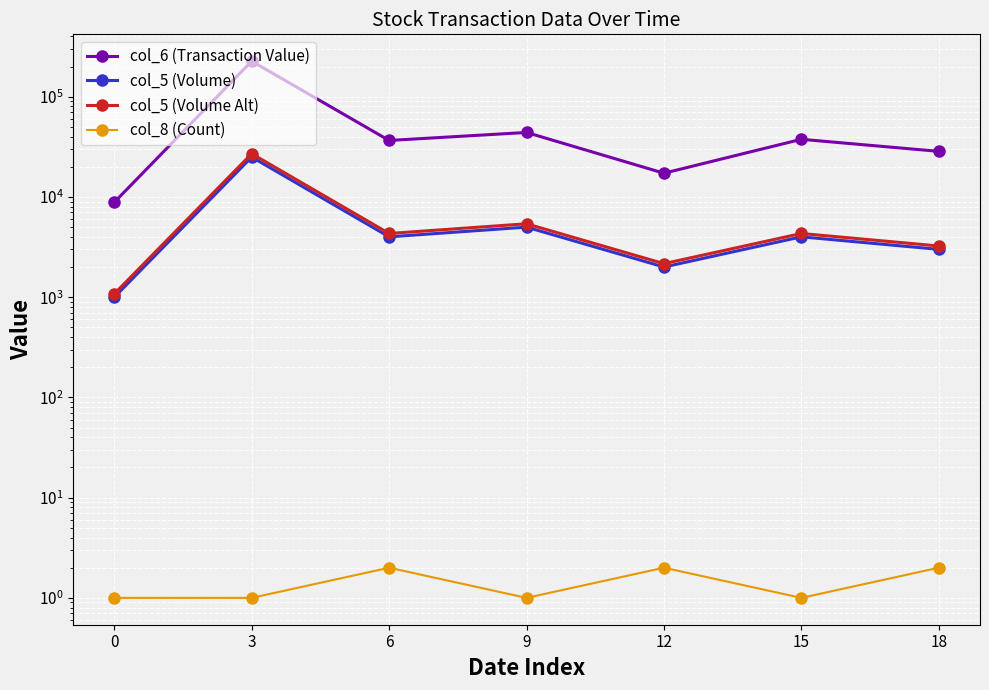

At 6, list the series in order from largest to smallest.

col_6 (Transaction Value), col_5 (Volume Alt), col_5 (Volume), col_8 (Count)